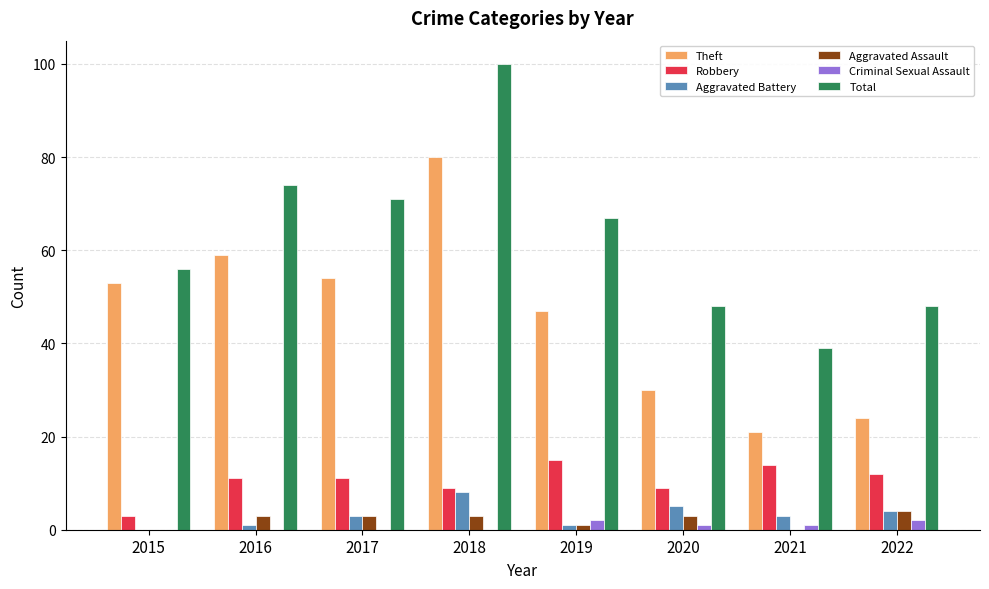

What are all the series names shown in the legend?

Theft, Robbery, Aggravated Battery, Aggravated Assault, Criminal Sexual Assault, Total